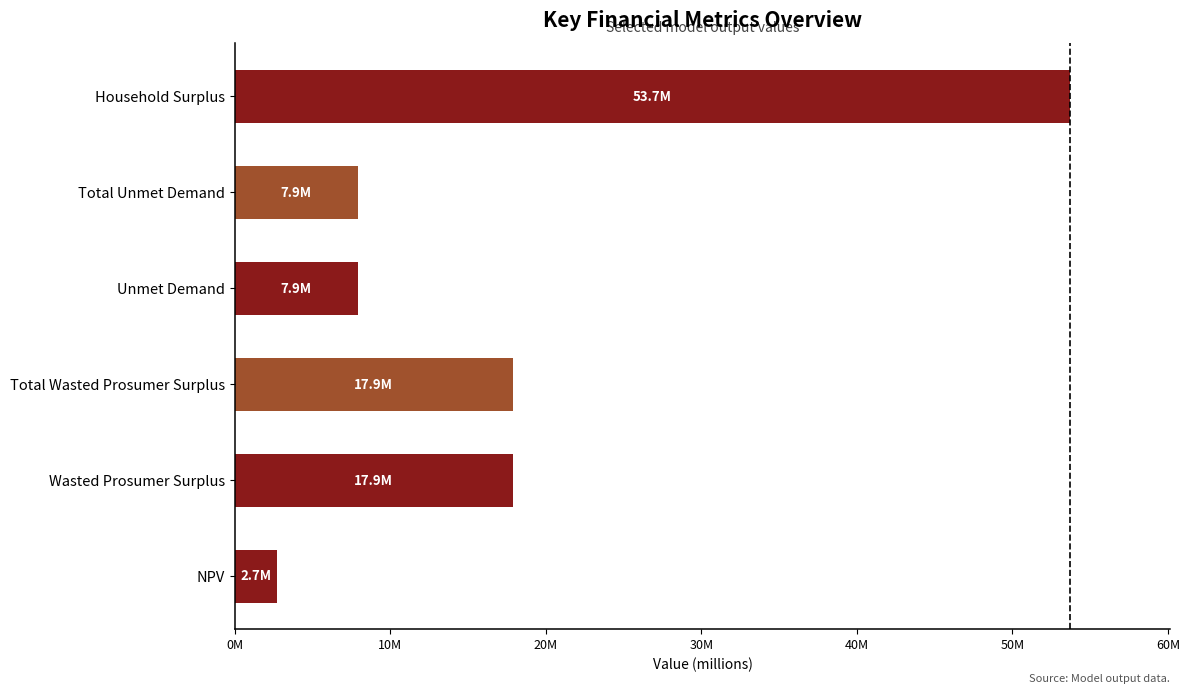

Are the bars horizontal?

Yes